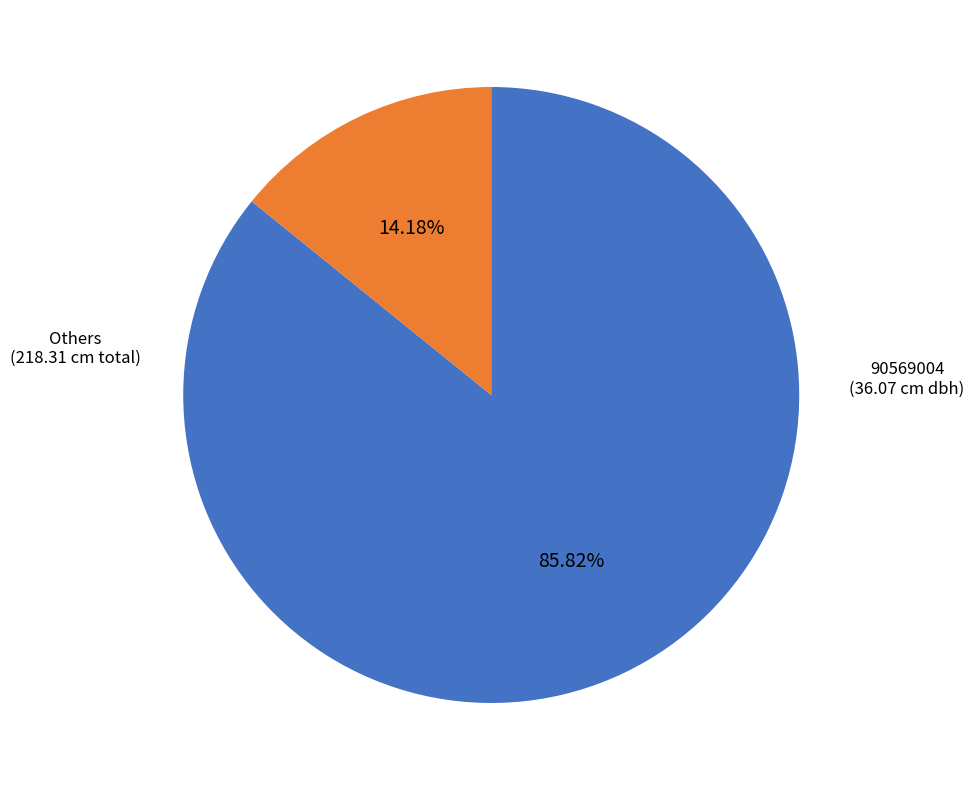

Rank the categories by value from lowest to highest.

90569004, Others